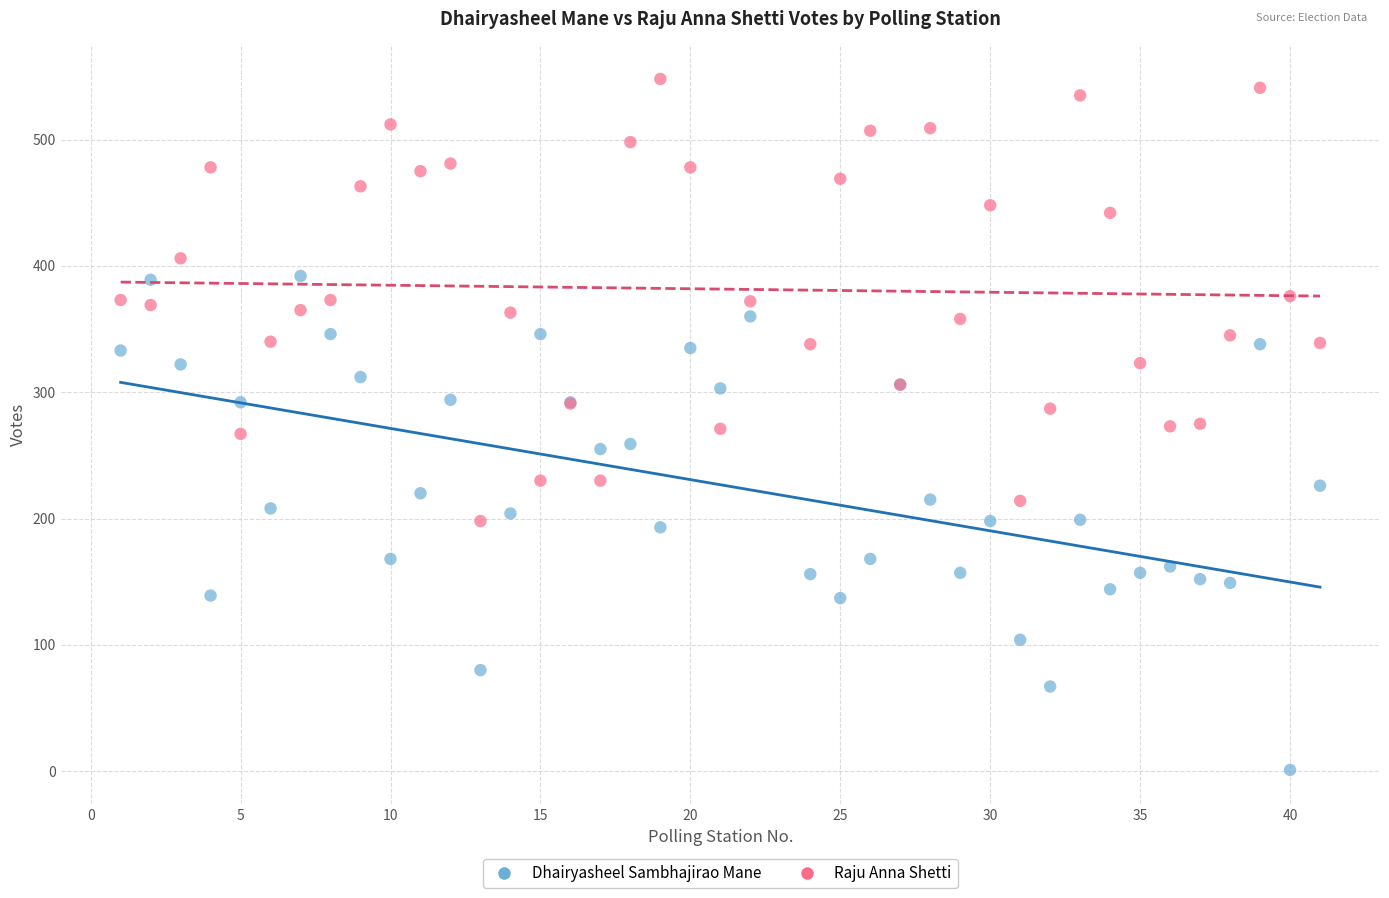

Which series contains the lowest Y value?

Dhairyasheel Sambhajirao Mane